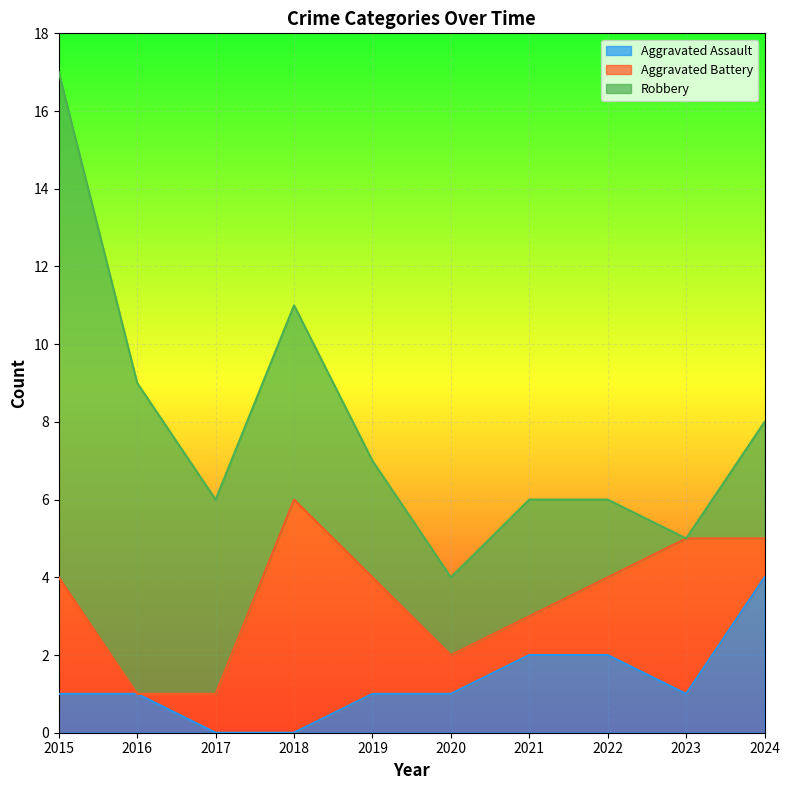

Reading left to right, what are all the values shown in this chart?

Aggravated Assault: 2015=1	2016=1	2017=0	2018=0	2019=1	2020=1	2021=2	2022=2	2023=1	2024=4
Aggravated Battery: 2015=3	2016=0	2017=1	2018=6	2019=3	2020=1	2021=1	2022=2	2023=4	2024=1
Robbery: 2015=13	2016=8	2017=5	2018=5	2019=3	2020=2	2021=3	2022=2	2023=0	2024=3